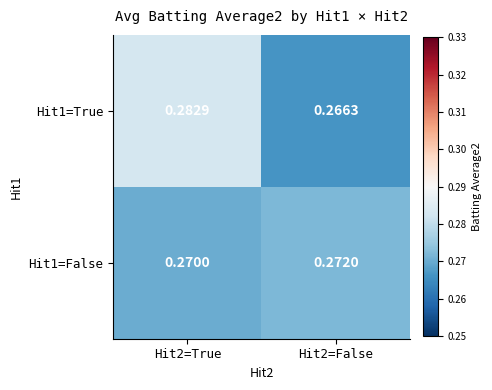

Reading left to right, what are all the values shown in this chart?

Hit1=True: Hit2=True=0.3	Hit2=False=0.3
Hit1=False: Hit2=True=0.3	Hit2=False=0.3